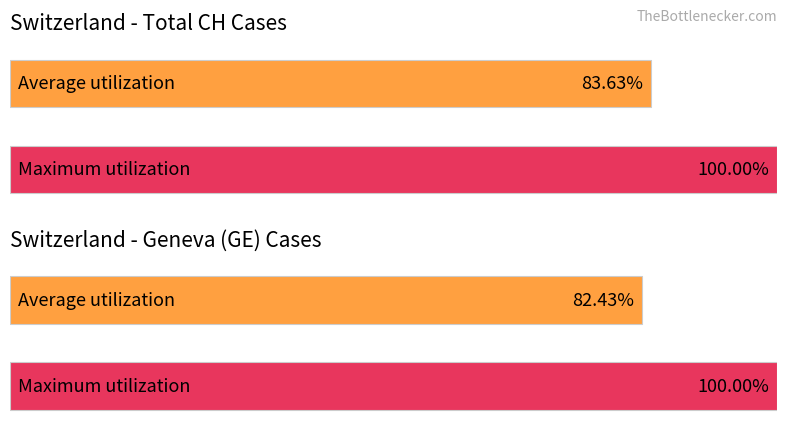

The Maximum utilization series shows 142 at 2020-03-17. True or false?

False